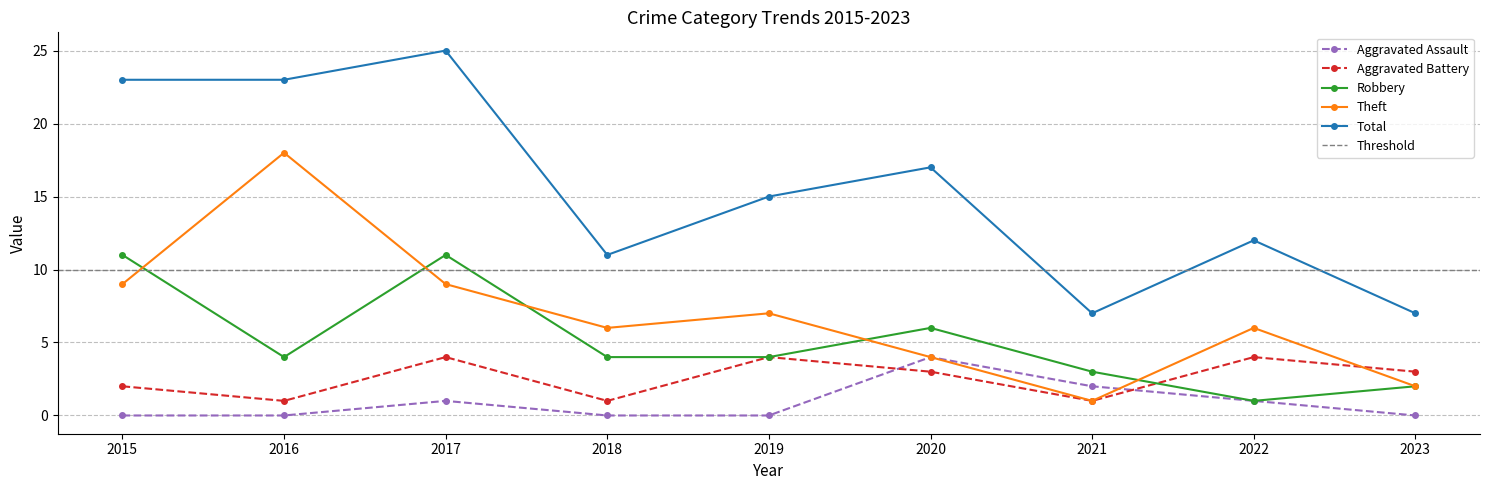

Does the chart display data point markers on the line(s)?

Yes